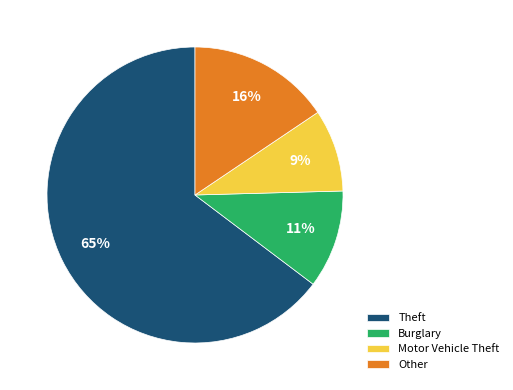

Is it true that Other is 7% of the pie?

False